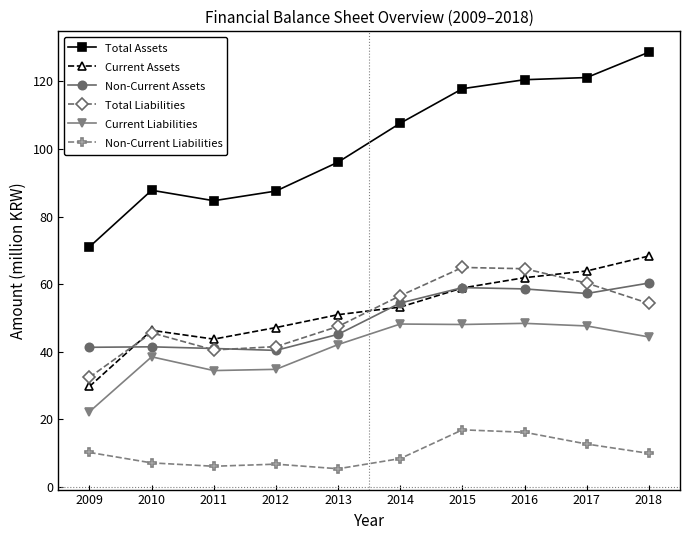

Which series has the largest total across all categories?

Total Assets